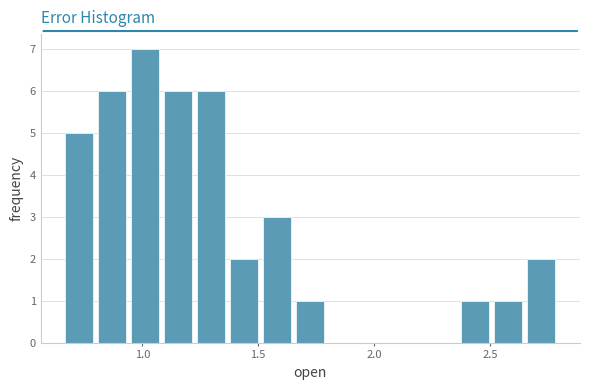

Around what value on the x-axis is the tallest bar? Give the approximate position of its centre, as read against the axis.

1.00